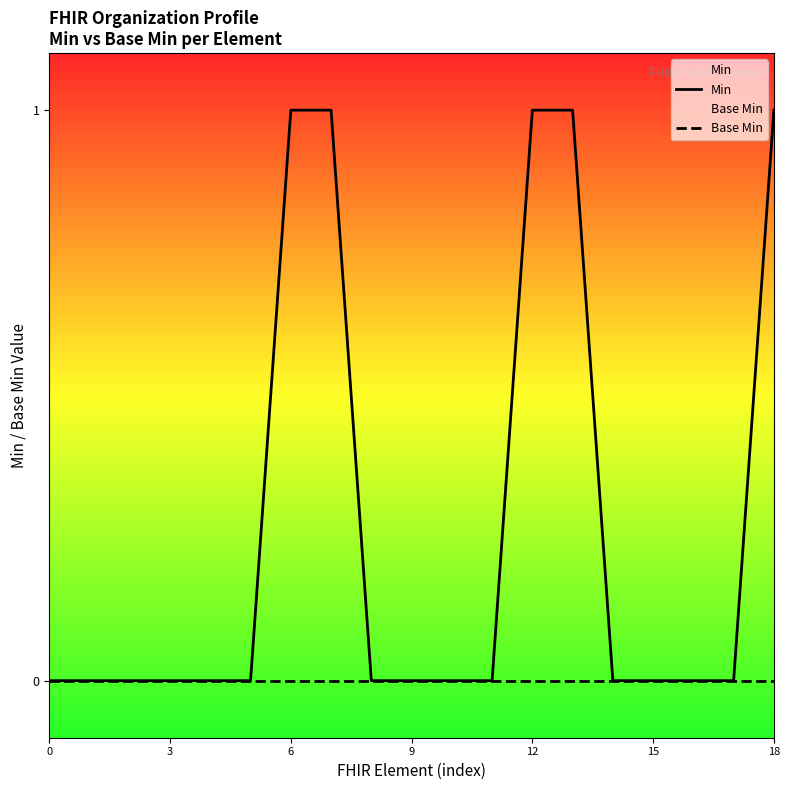

How many series are shown in this chart?

2